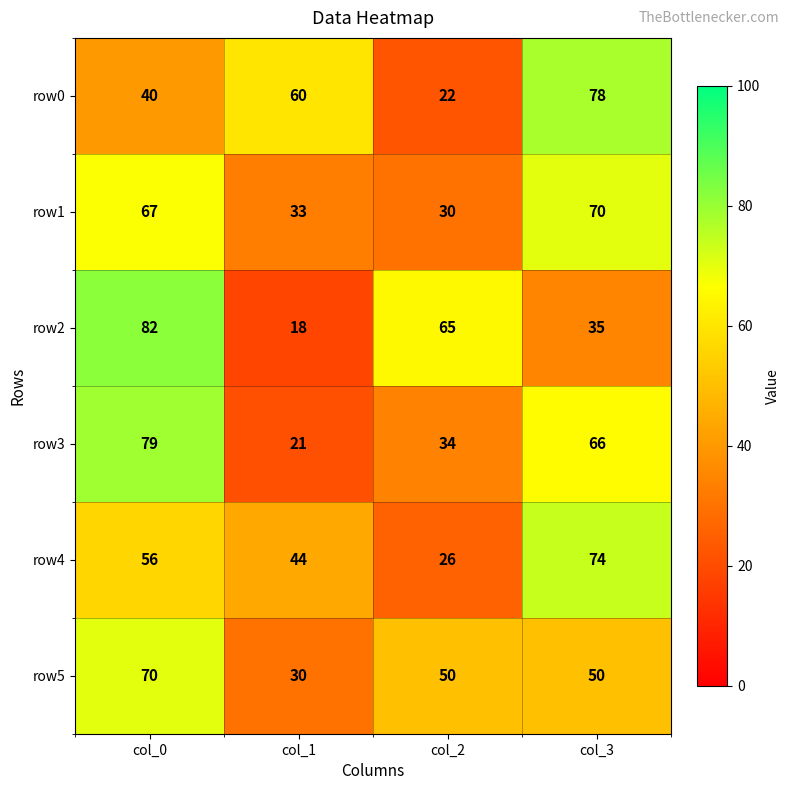

How many data points does each series have?

4